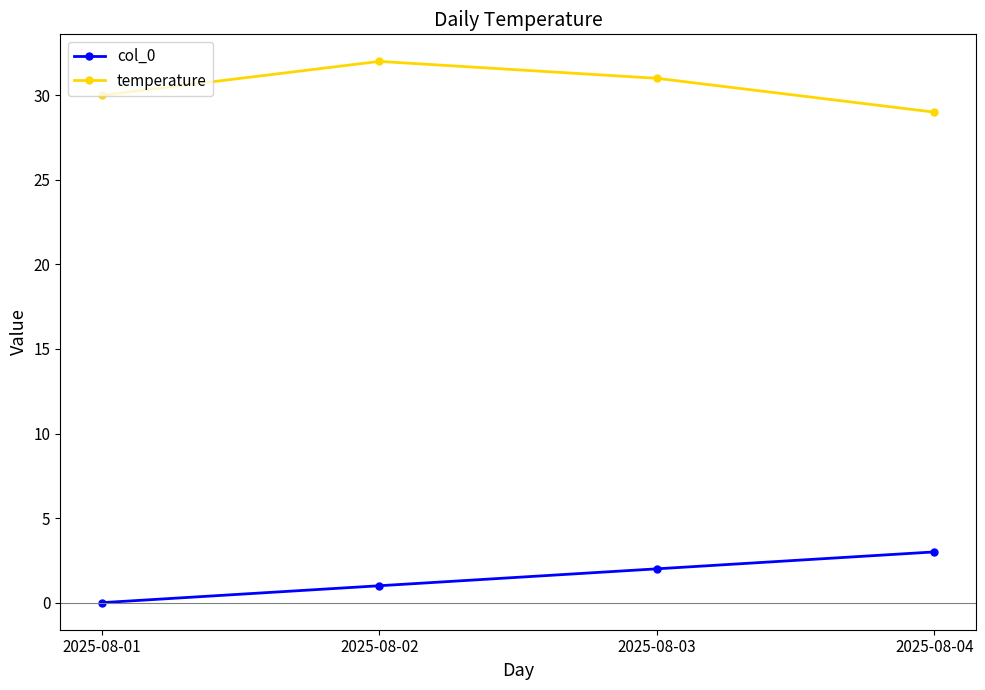

How many col_0 values are between 1 and 3?

3